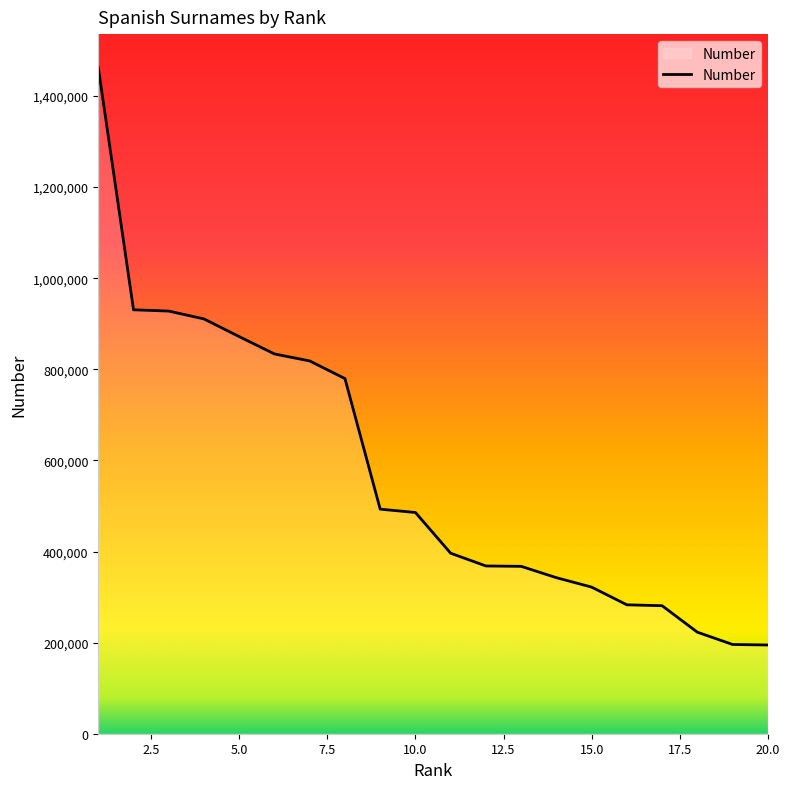

Does the chart have visible grid lines?

No